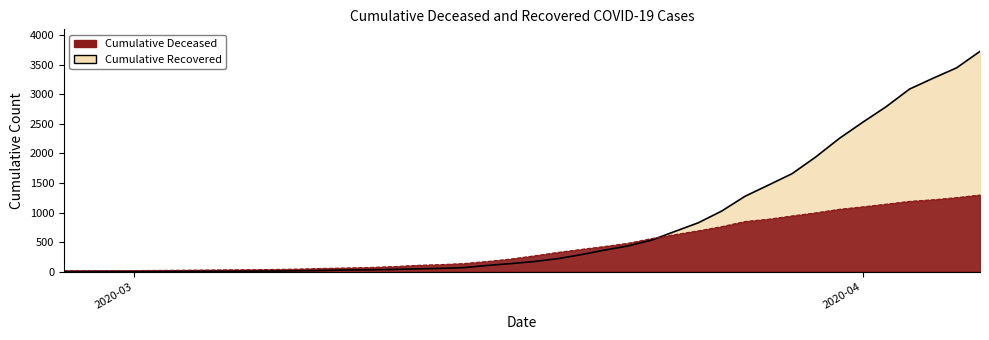

At 2020-03-21, list the series in order from largest to smallest.

cumulative_deceased, cumulative_recovered